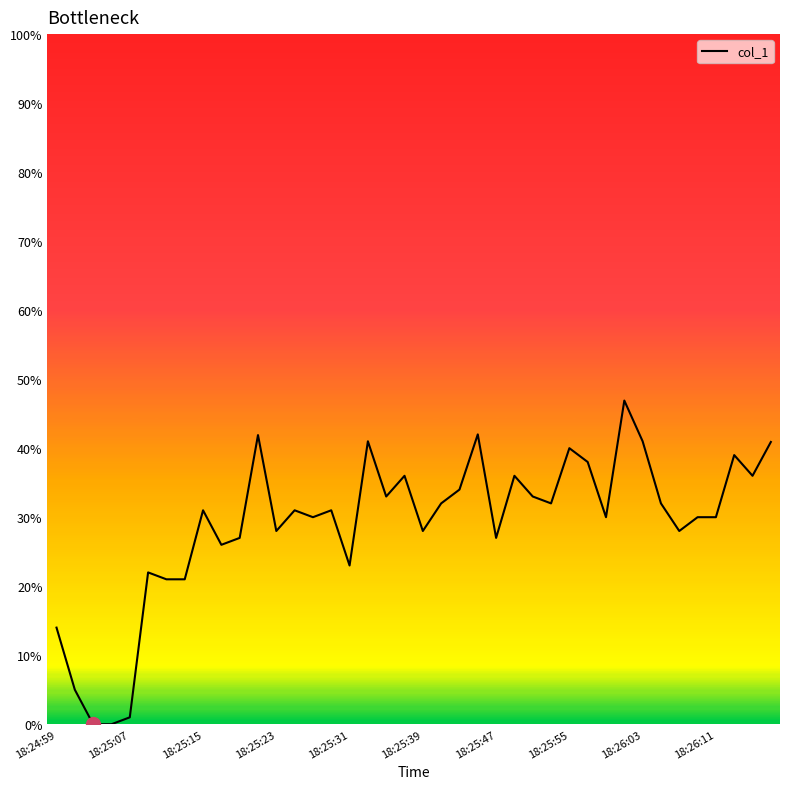

What is the maximum value shown in the chart?

46.9